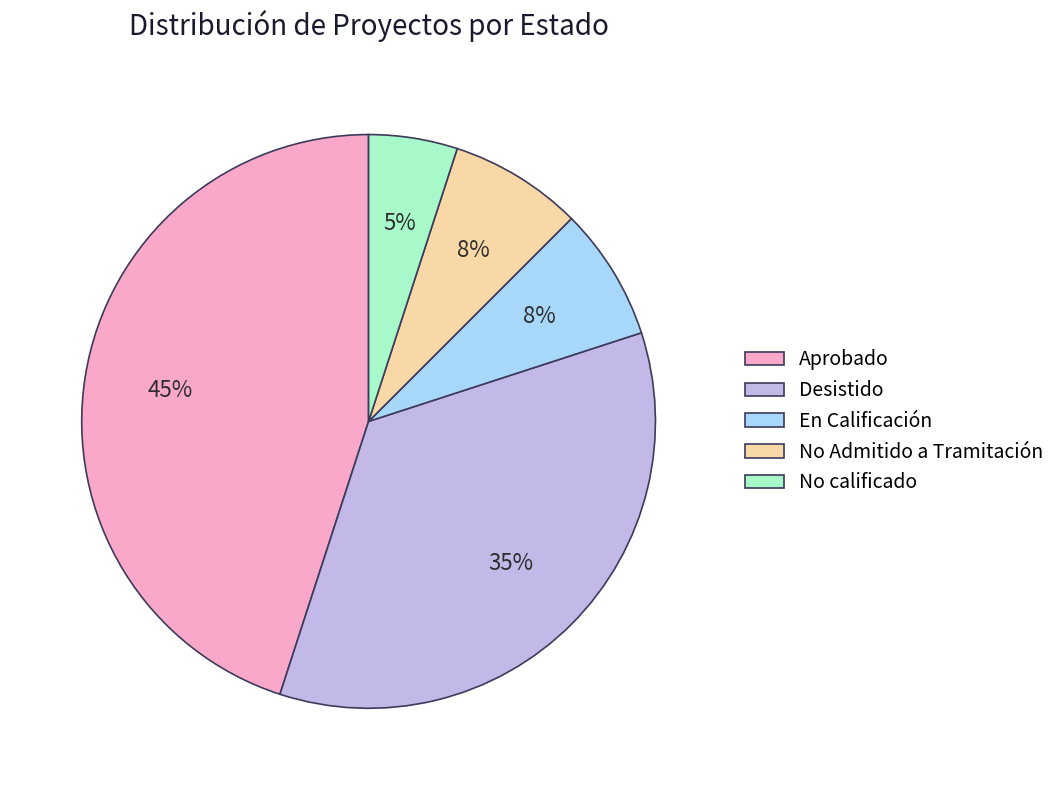

Is it true that No calificado is 5% of the pie?

True